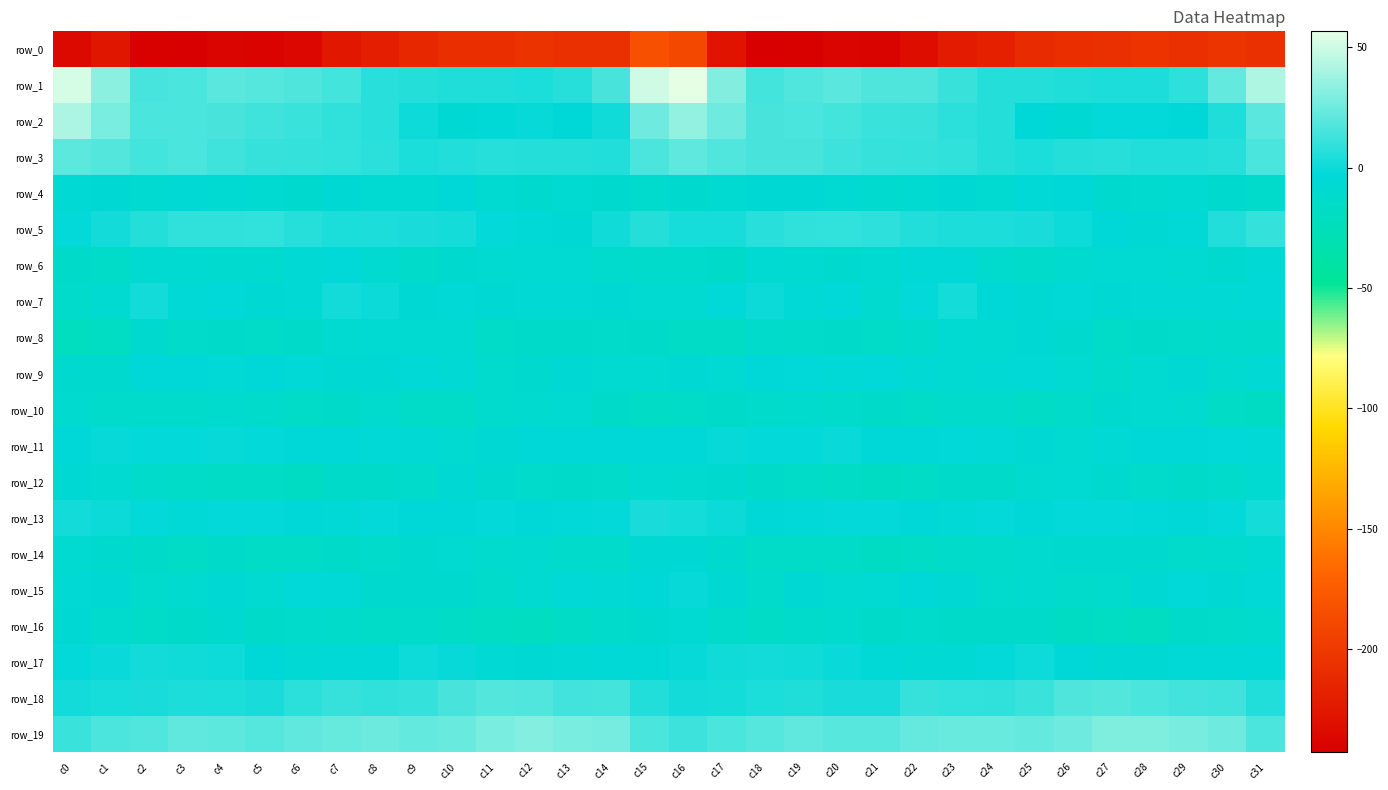

Between c24 and c11, which is larger?

c11